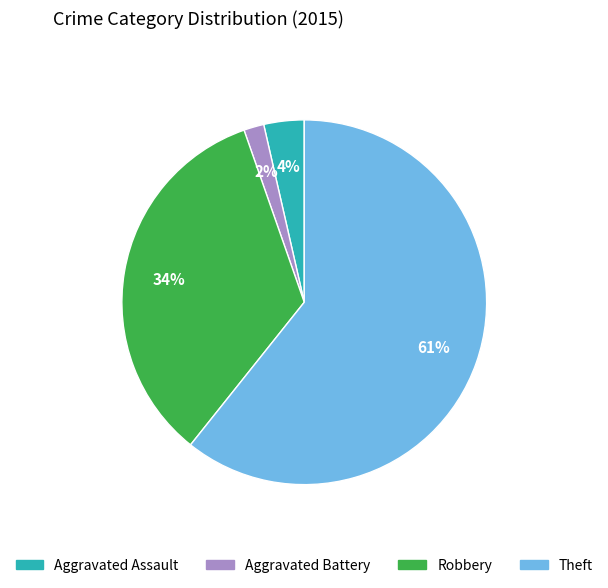

Between Aggravated Assault and Robbery, which is larger?

Robbery